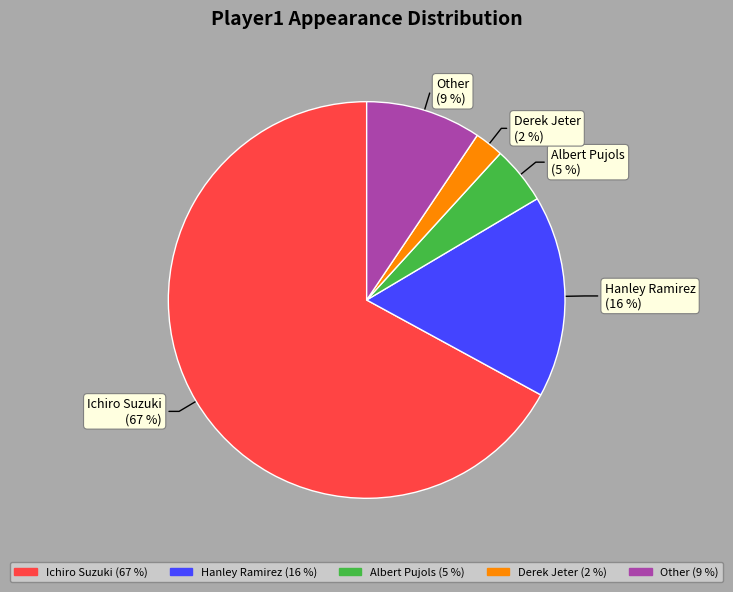

To the nearest percent, what is the average slice percentage?

20%